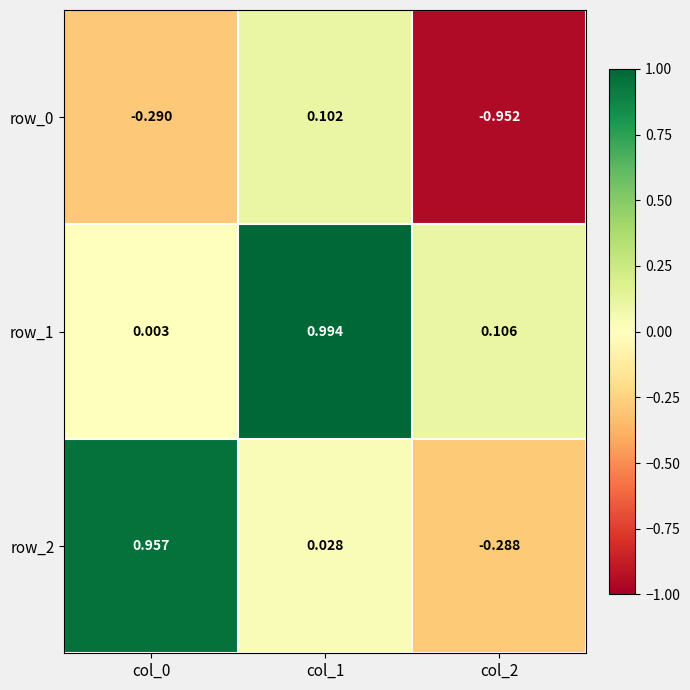

The value of row_1 at col_2 is 0.2. True or false?

False